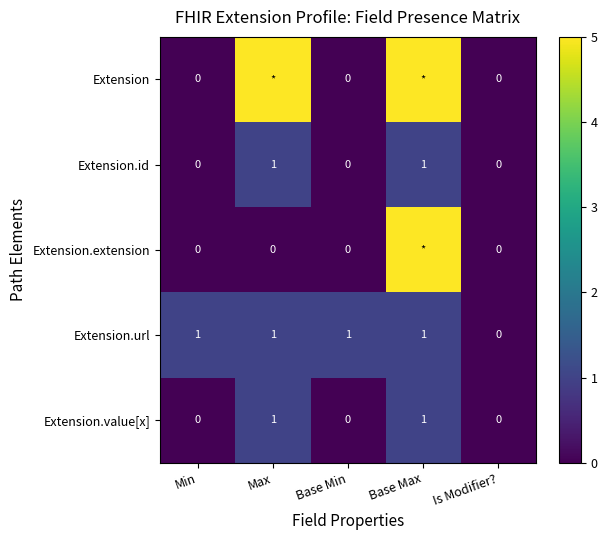

Is the value of Extension.value[x] at Max greater than the value of Extension at Is Modifier??

Yes